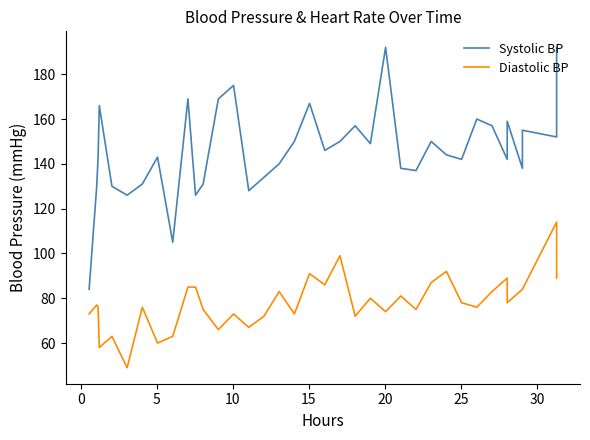

What is the highest value of the Diastolic BP series?

114